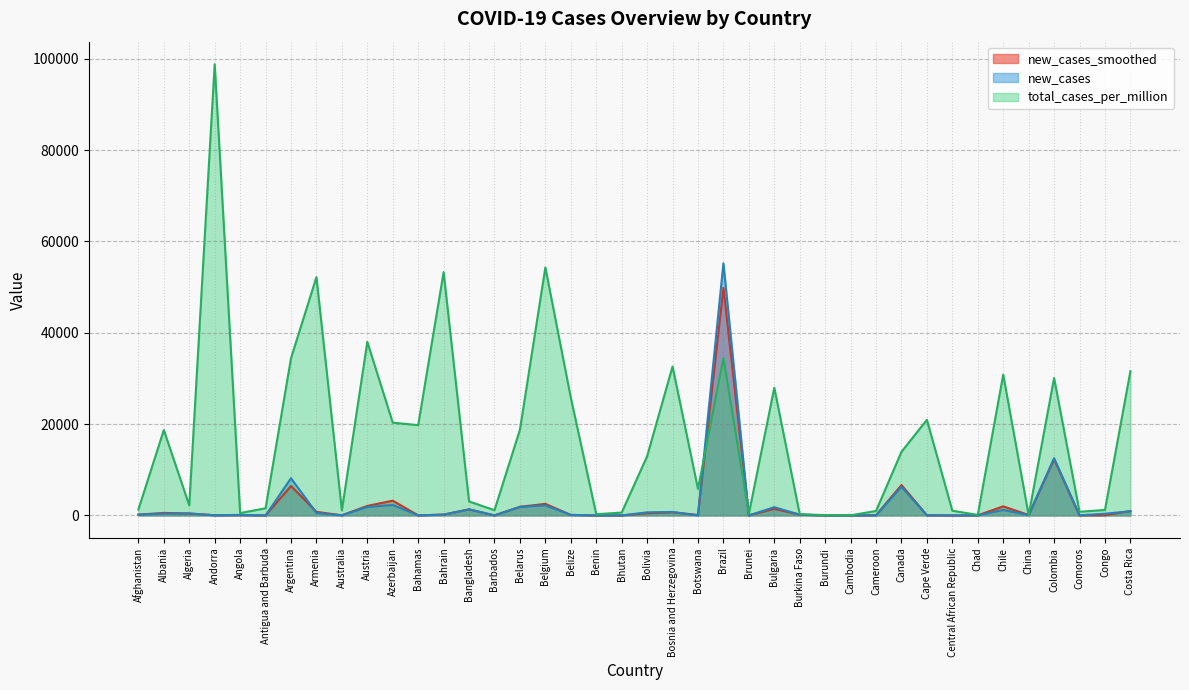

The new_cases_smoothed series shows 2526.7 at Belgium. True or false?

True